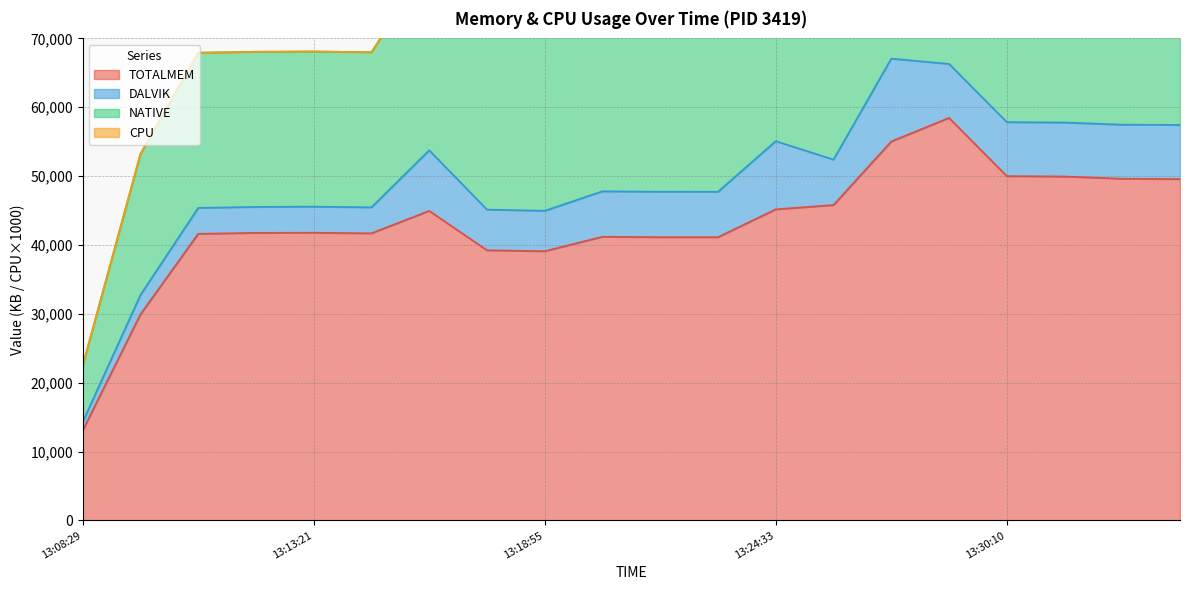

The value of NATIVE at 13:20:20 is 14261.3. True or false?

False